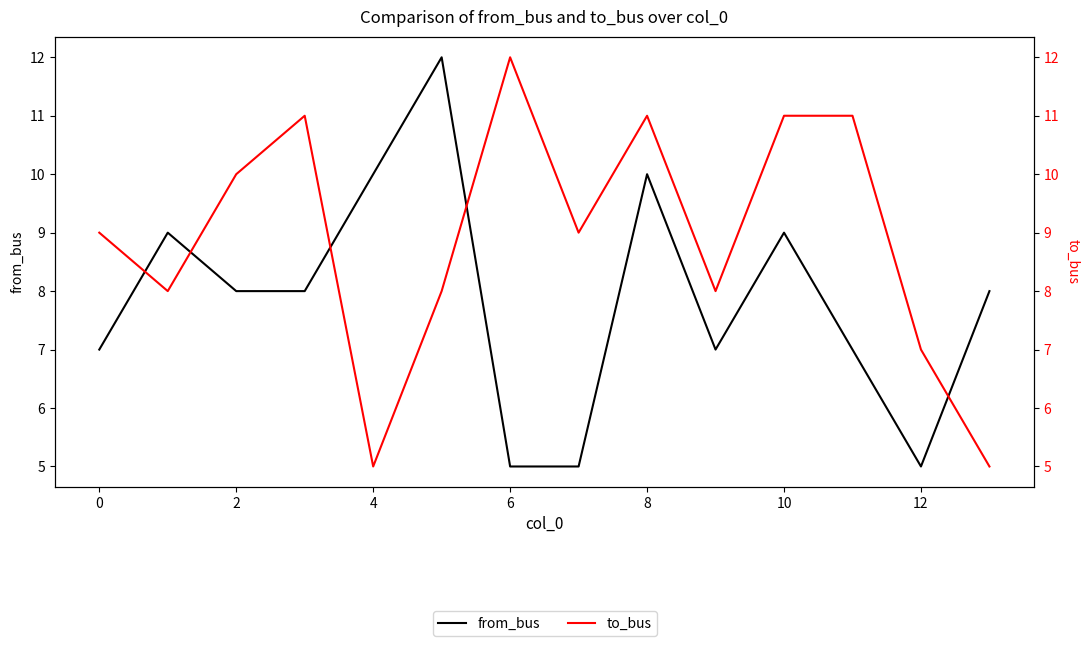

Reading right to left, extract all data points from this chart.

from_bus: 8	5	7	9	7	10	5	5	12	10	8	8	9	7
to_bus: 5	7	11	11	8	11	9	12	8	5	11	10	8	9